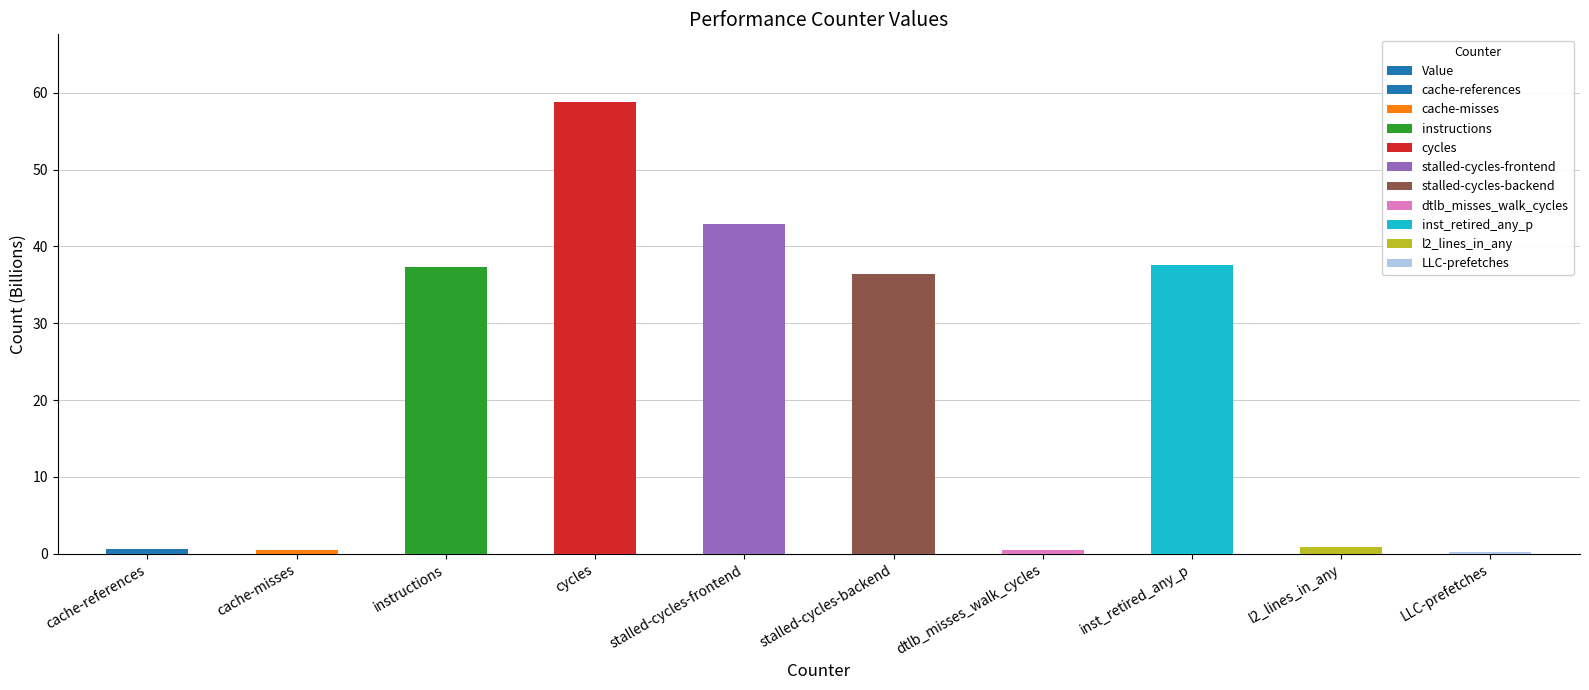

Are the bars horizontal?

No